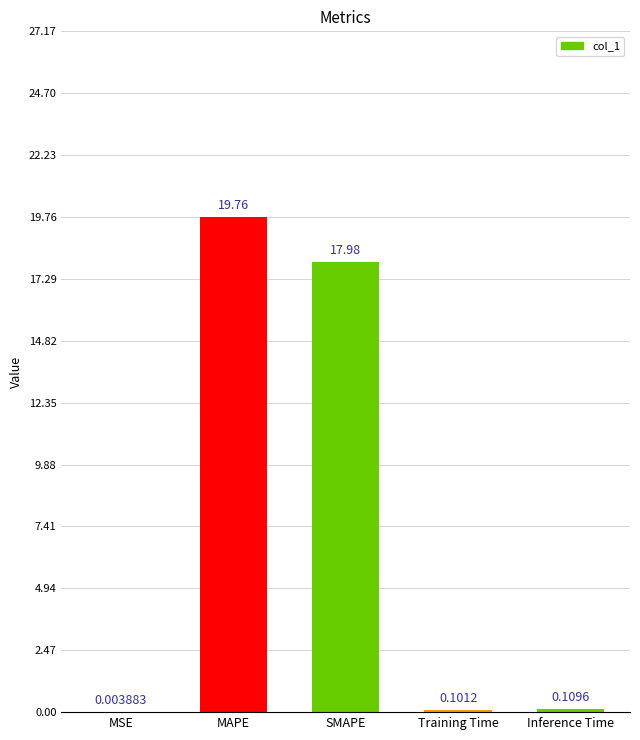

Which label corresponds to the largest value in the chart?

MAPE